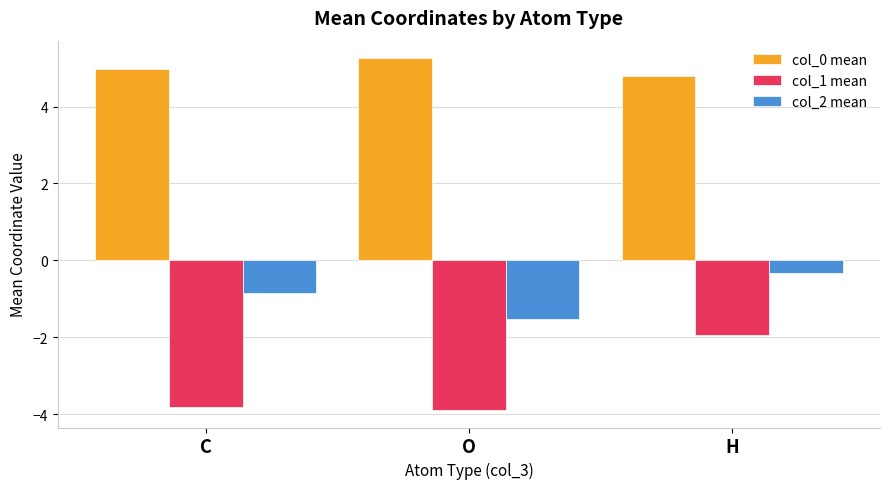

What position from the left is C?

1